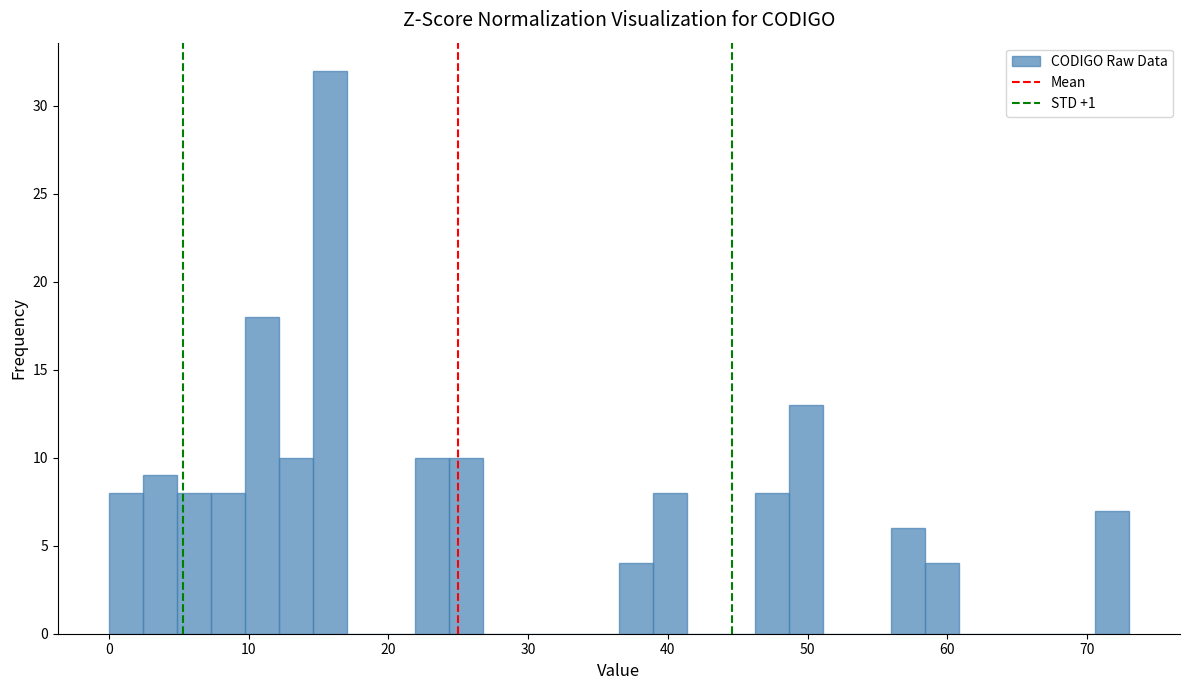

Around what value on the x-axis is the tallest bar? Give the approximate position of its centre, as read against the axis.

16